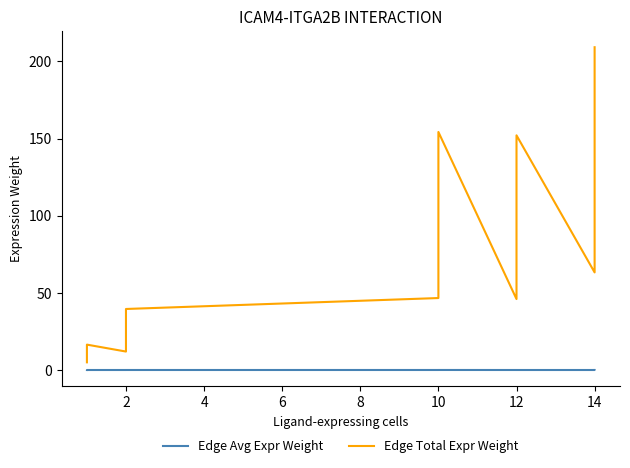

What is the maximum value shown in the chart?

209.2